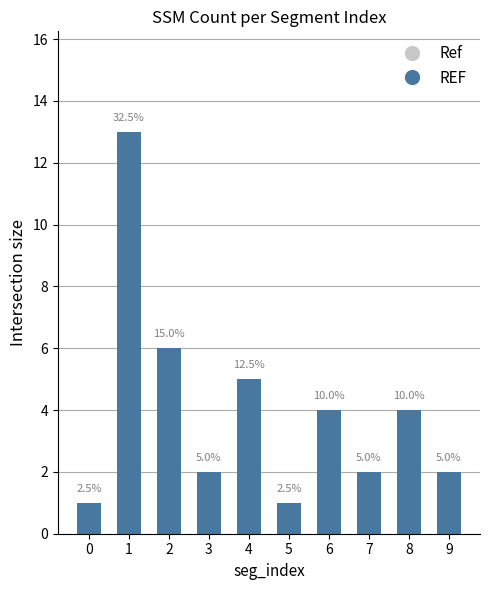

What is the value of the 1st bar from the left?

1